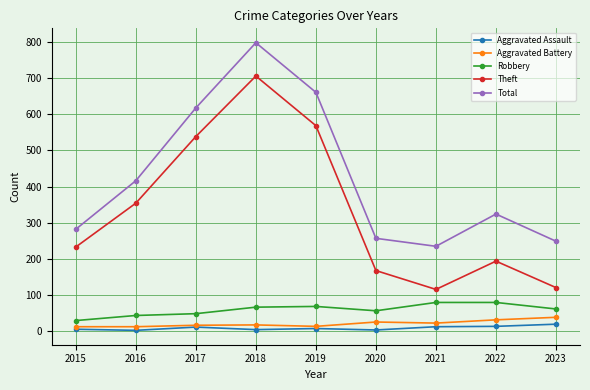

Read the Robbery value at 2018, to the nearest 10.

70